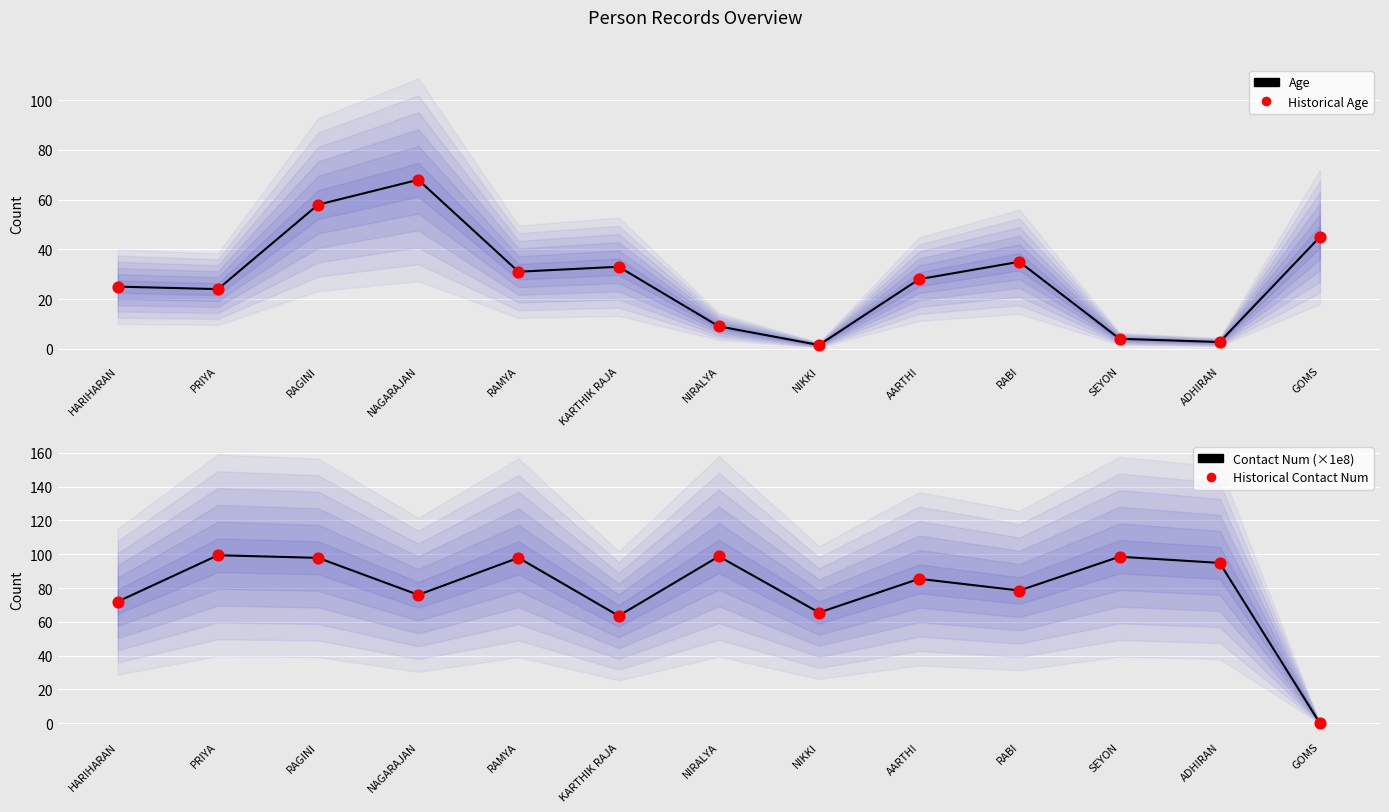

Which series has the largest total across all categories?

Contact Num (scaled)